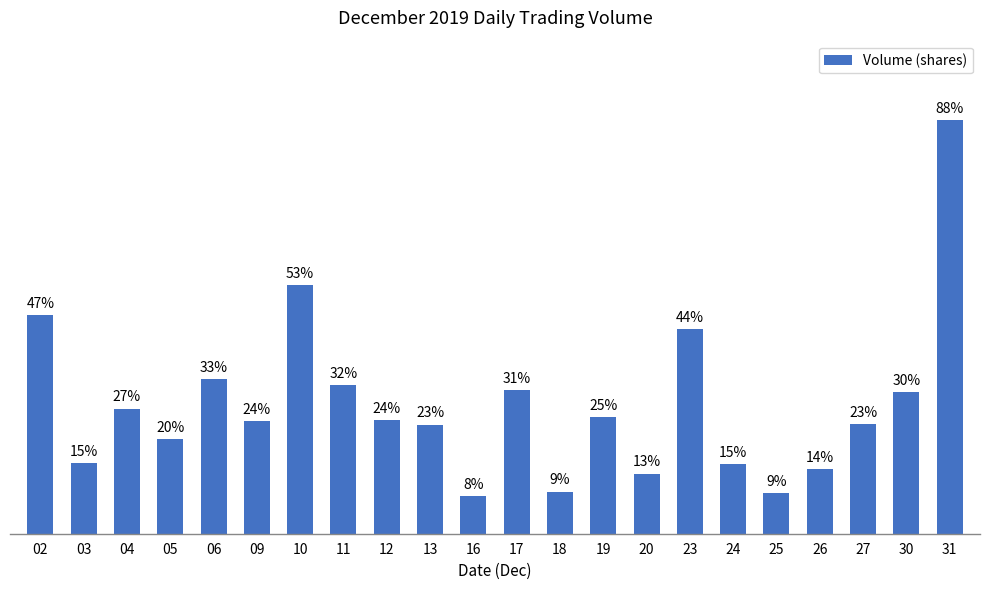

Count the number of categories in the chart.

22